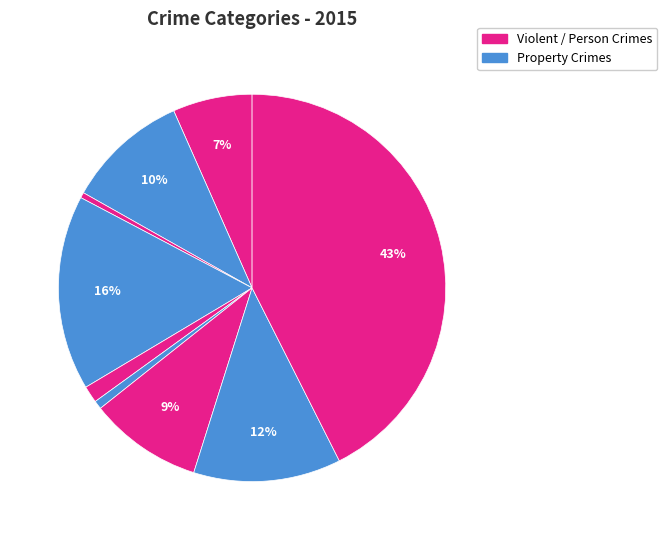

To the nearest percent, what is the difference between the largest and smallest slice percentages?

42%